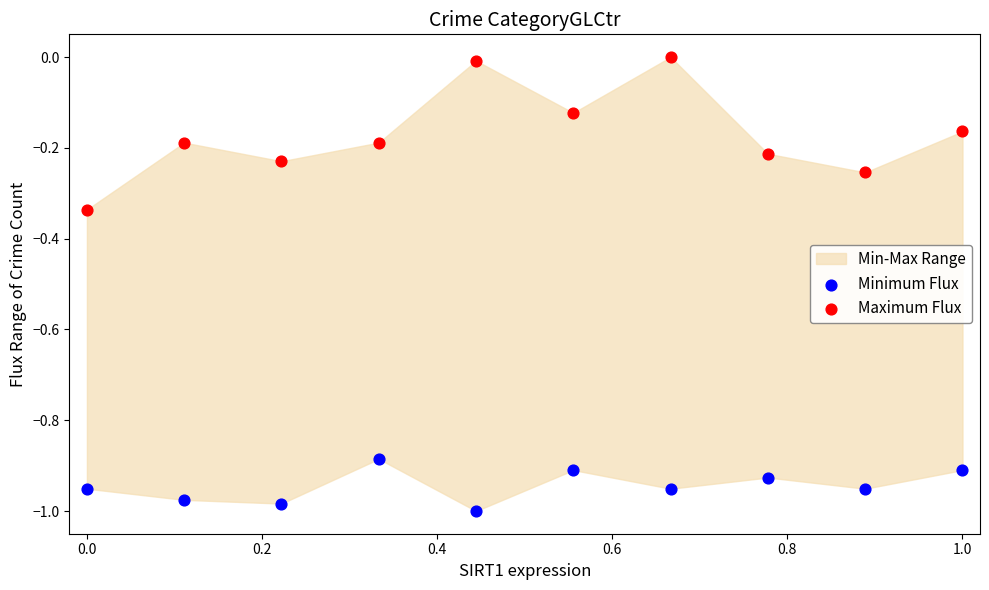

Across all data points, what is the range of Y values (max minus min)?

1.0